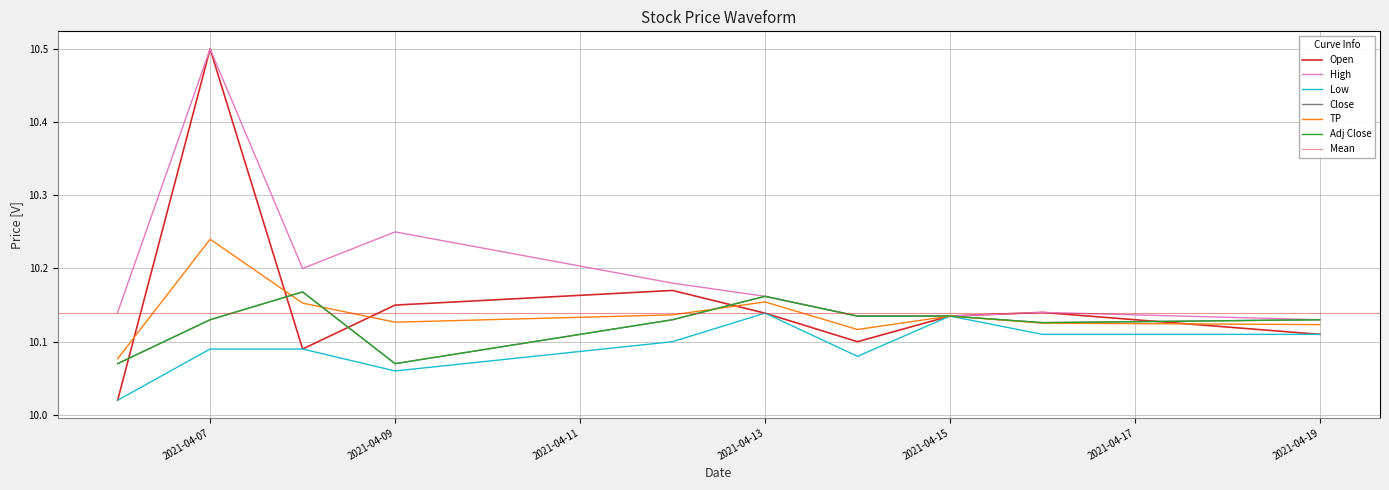

What is the average value of the Adj Close series?

10.1